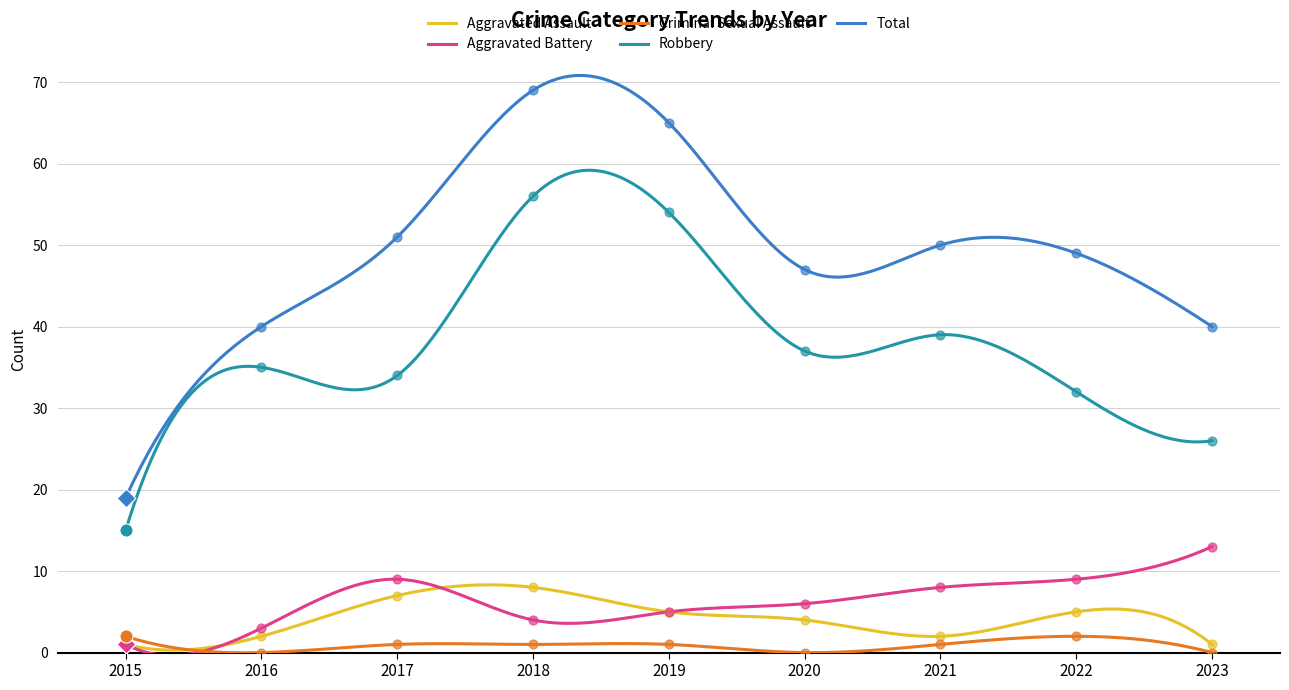

At which category is the sum across all series the highest?

2018